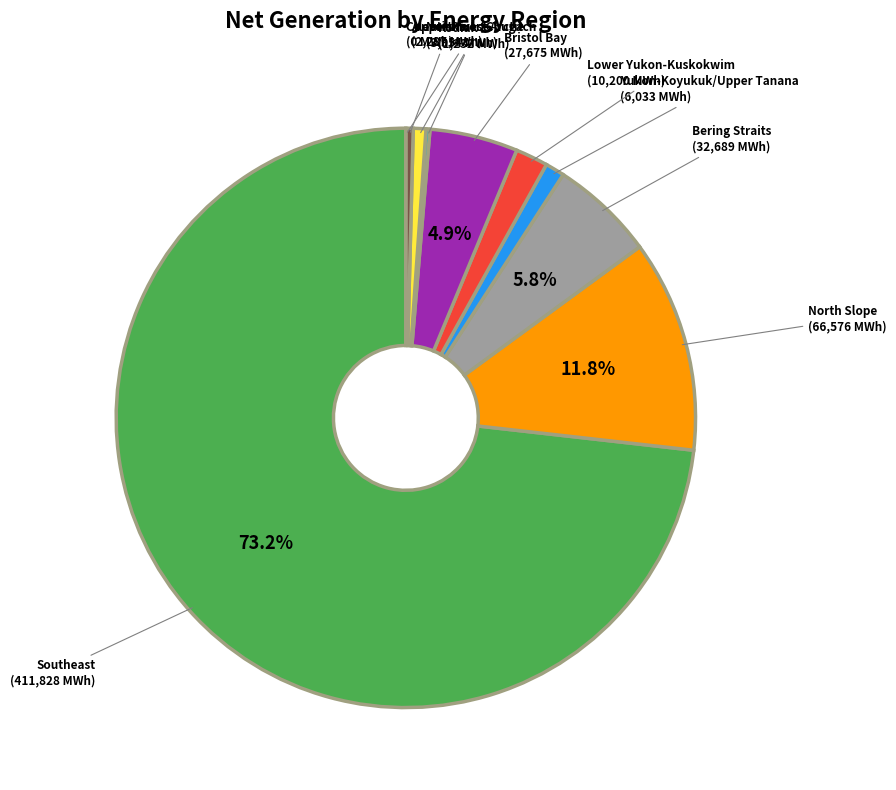

To the nearest percent, what is the average slice percentage?

10%